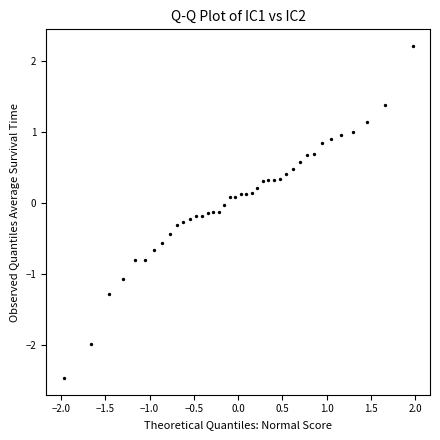

What is the range of Y values (max minus min)?

4.7